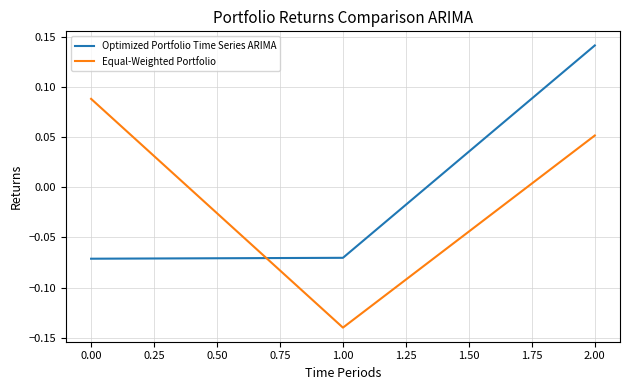

At which category is the sum across all series the highest?

2.00